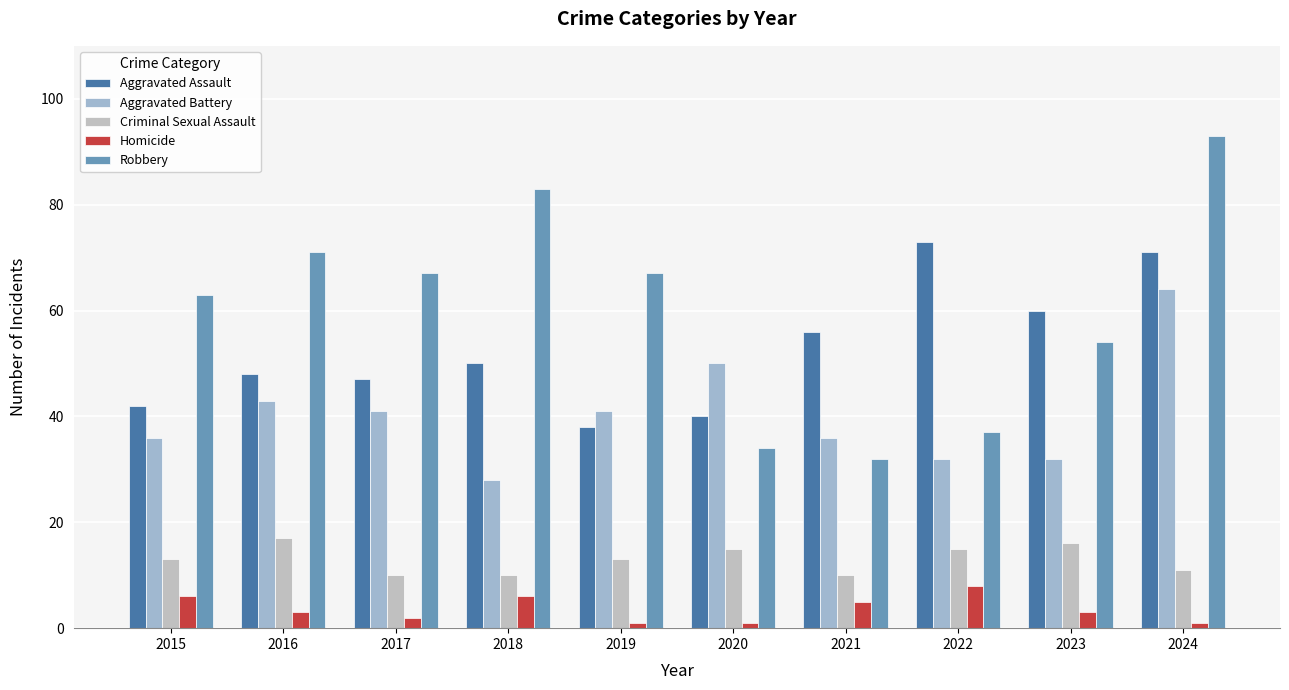

Is the value of Robbery at 2023 greater than the value of Aggravated Assault at 2023?

No